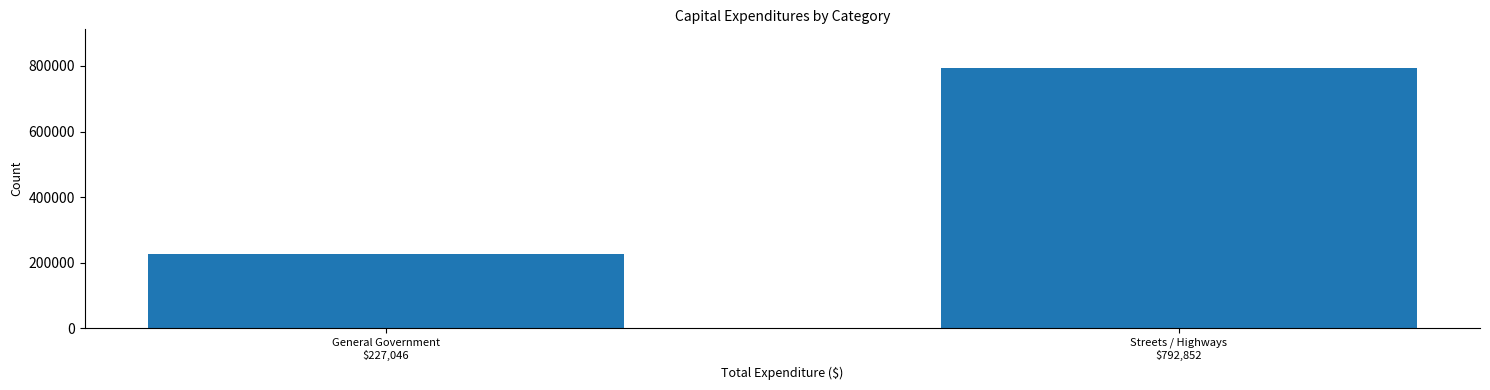

Reading left to right, transcribe all the data shown in this chart.

227046	792852